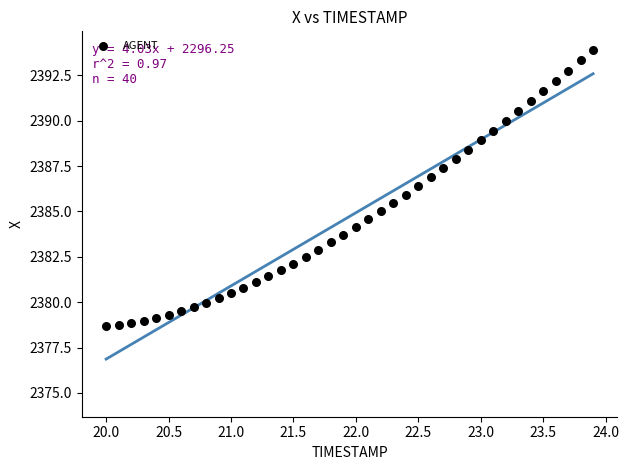

What is the range of Y values (max minus min)?

15.2